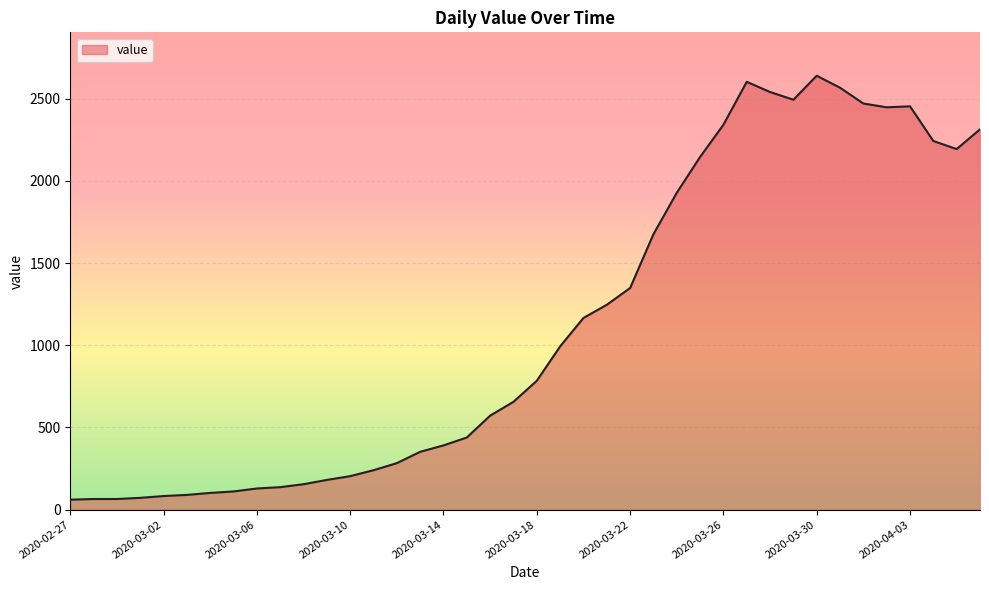

What is the difference between the maximum and minimum values?

2578